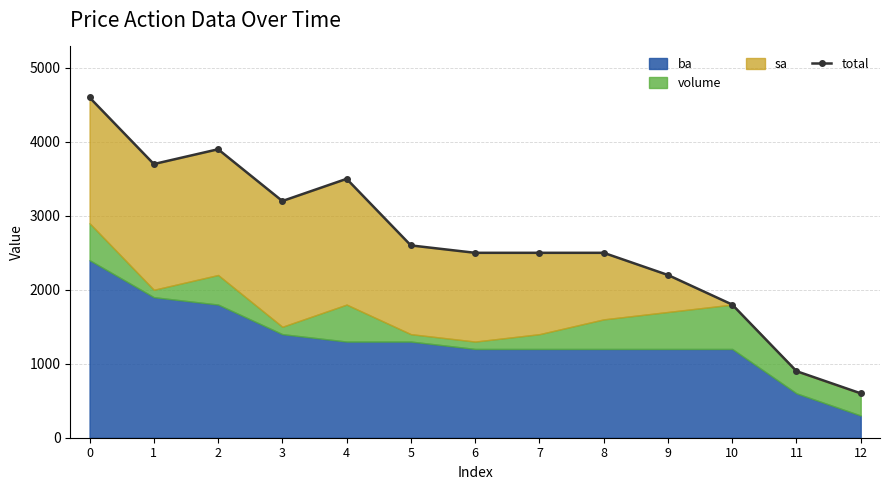

Which label corresponds to the smallest value in the chart?

12